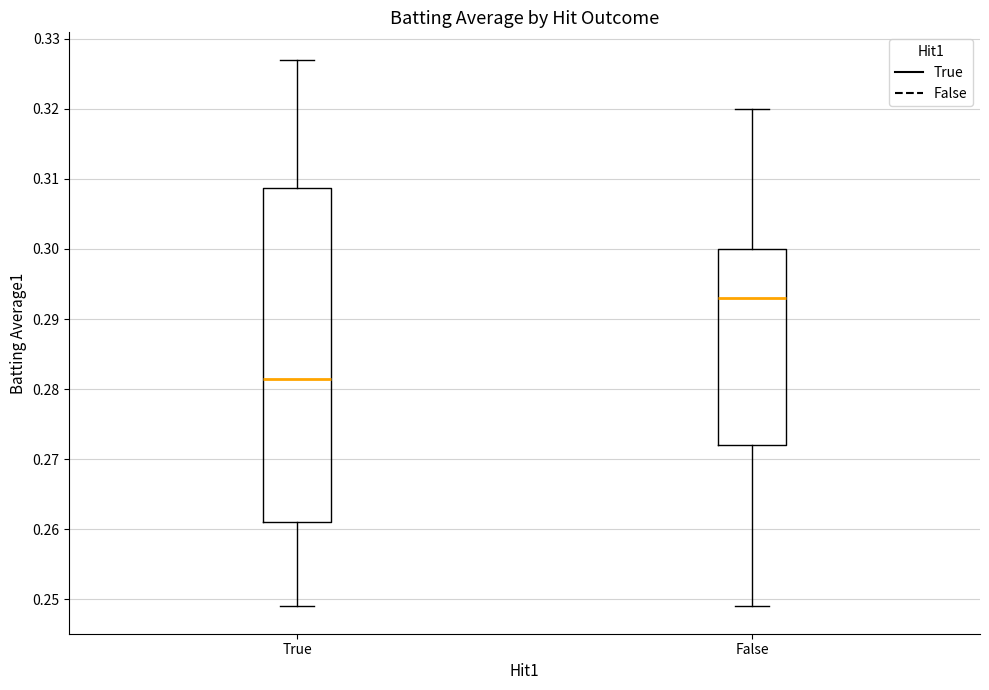

Reading left to right, read every box against the y-axis: the position of its median line, the range the box covers, and the ends of its whiskers. The values are not printed on the chart, so give them approximately, as read against the axis.

True: median 0.282, box 0.261 to 0.309, whiskers 0.249 to 0.327
False: median 0.293, box 0.272 to 0.300, whiskers 0.249 to 0.320